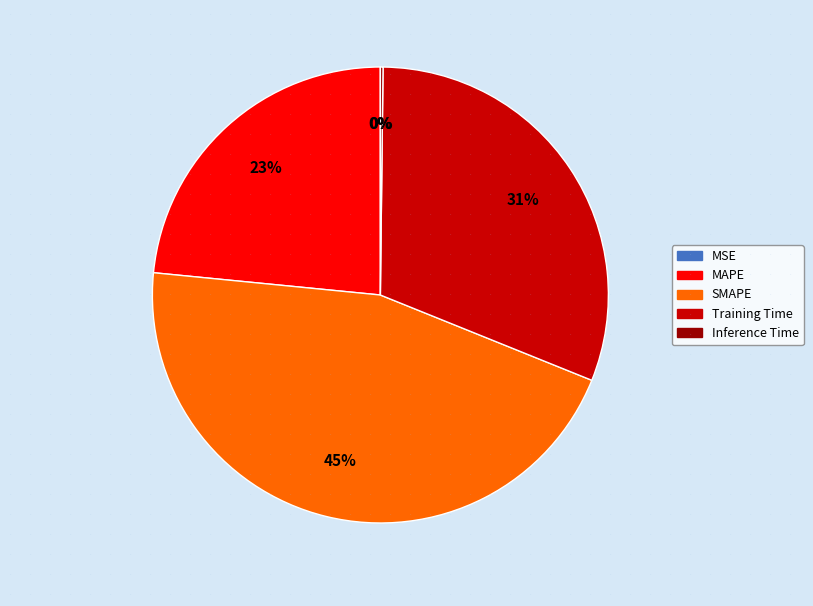

Which category has the biggest portion of the pie?

SMAPE